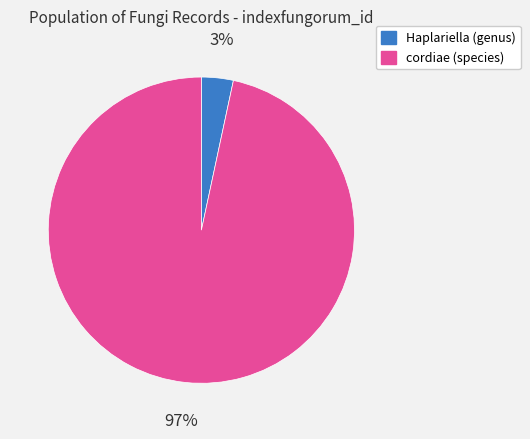

What percentage is the cordiae (species) slice, to the nearest percent?

97%